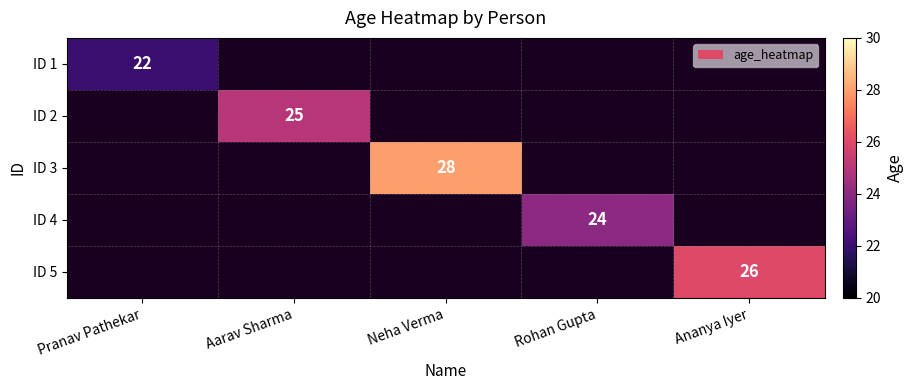

Is it true that ID 1 equals 33 at Pranav Pathekar?

False